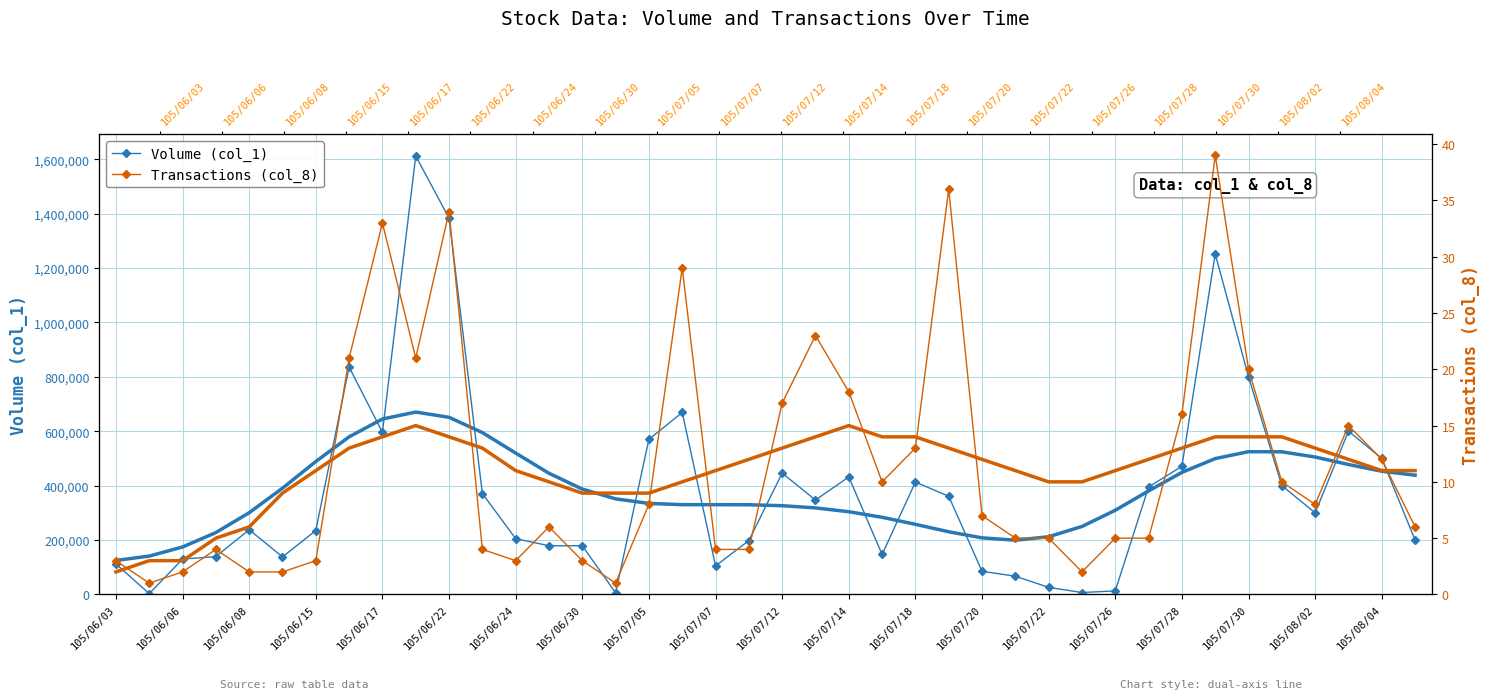

What are all the series names shown in the legend?

Volume (col_1), Transactions (col_8)